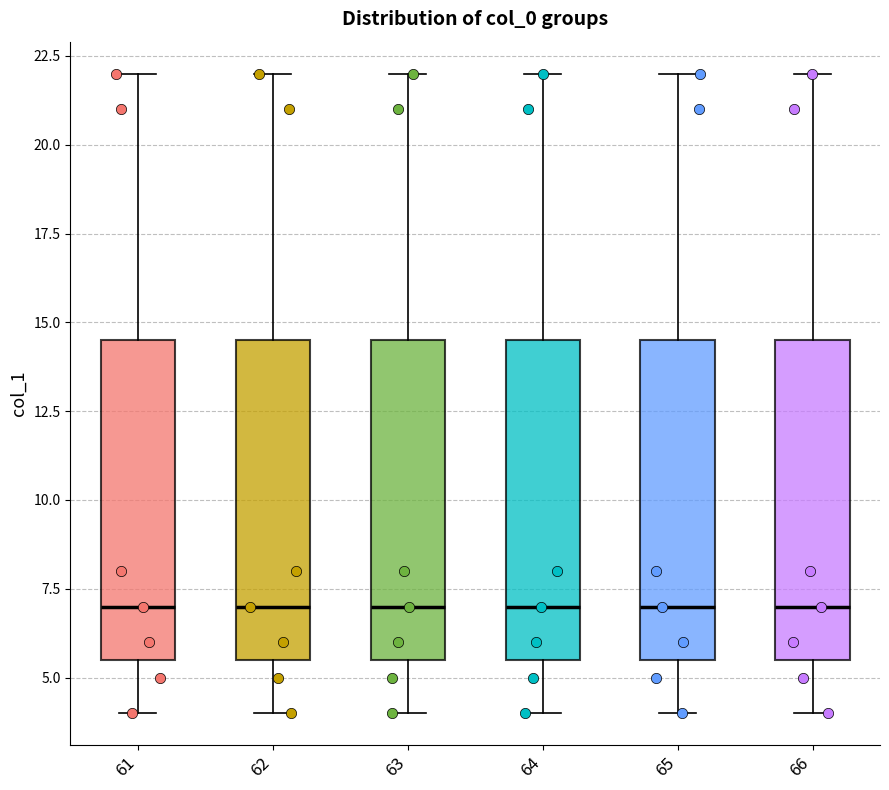

Where is the lower edge of the box at x = 65 on the y-axis? The values are not printed on the chart, so give them approximately, as read against the axis.

5.5